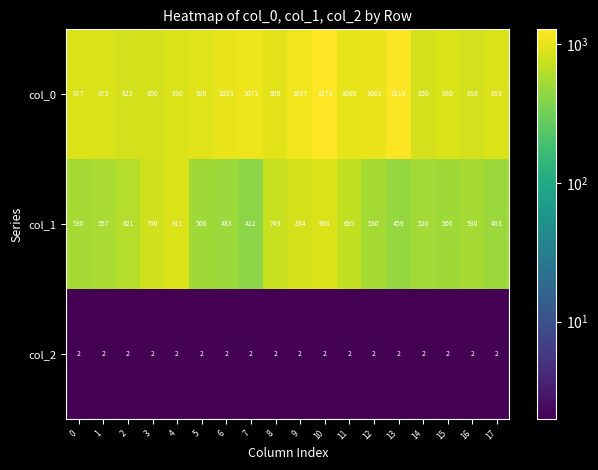

What is the greatest value displayed?

1273